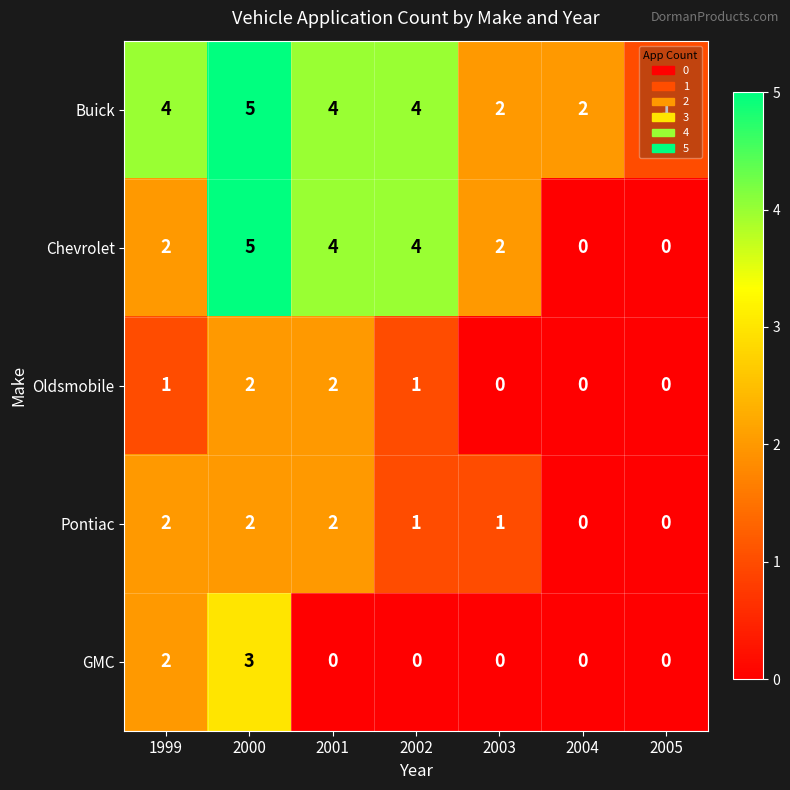

What is the greatest value displayed?

5